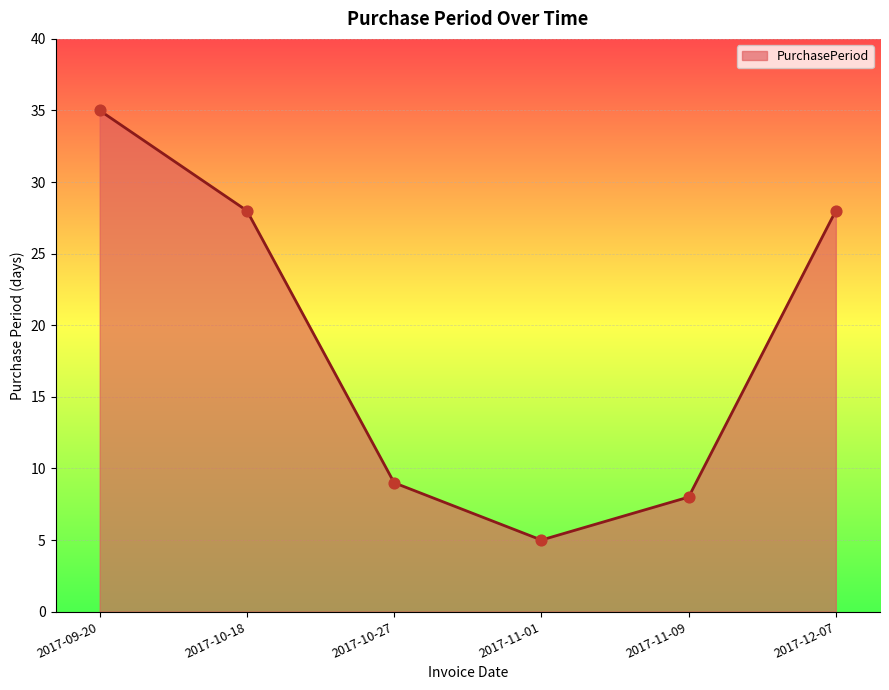

Approximately how many times larger is the value at 2017-10-27 compared to 2017-11-01?

1.8